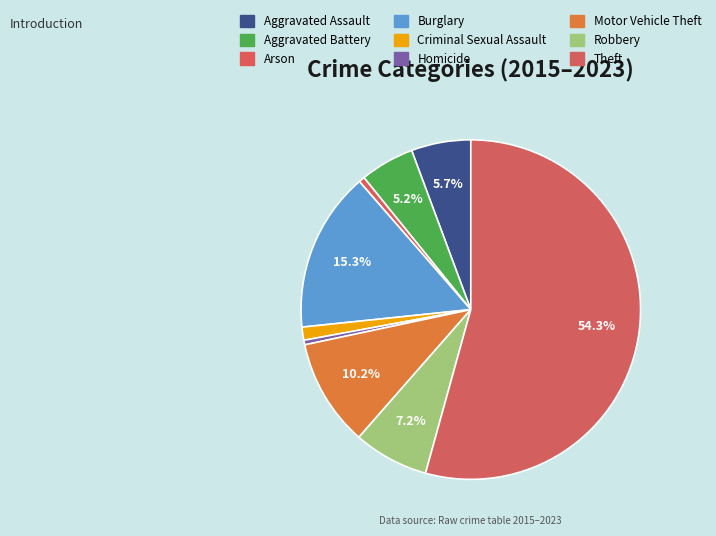

Which category has the biggest portion of the pie?

Theft